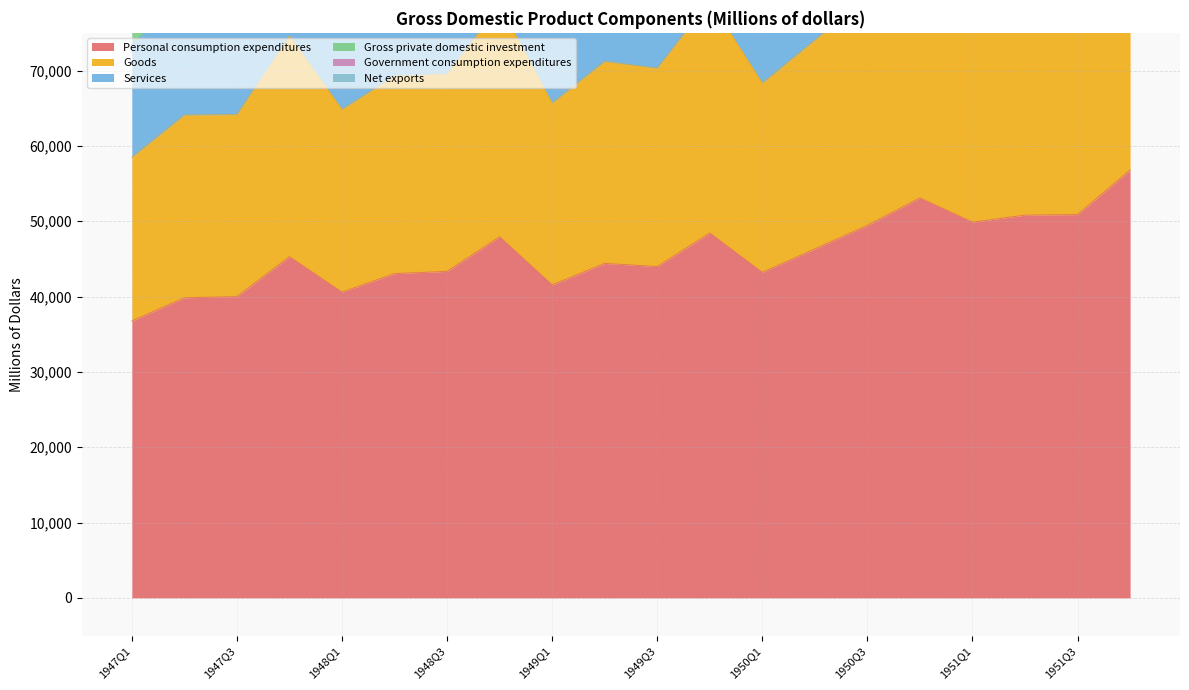

True or false: Government consumption expenditures has more than 1 points higher than both neighbors.

True